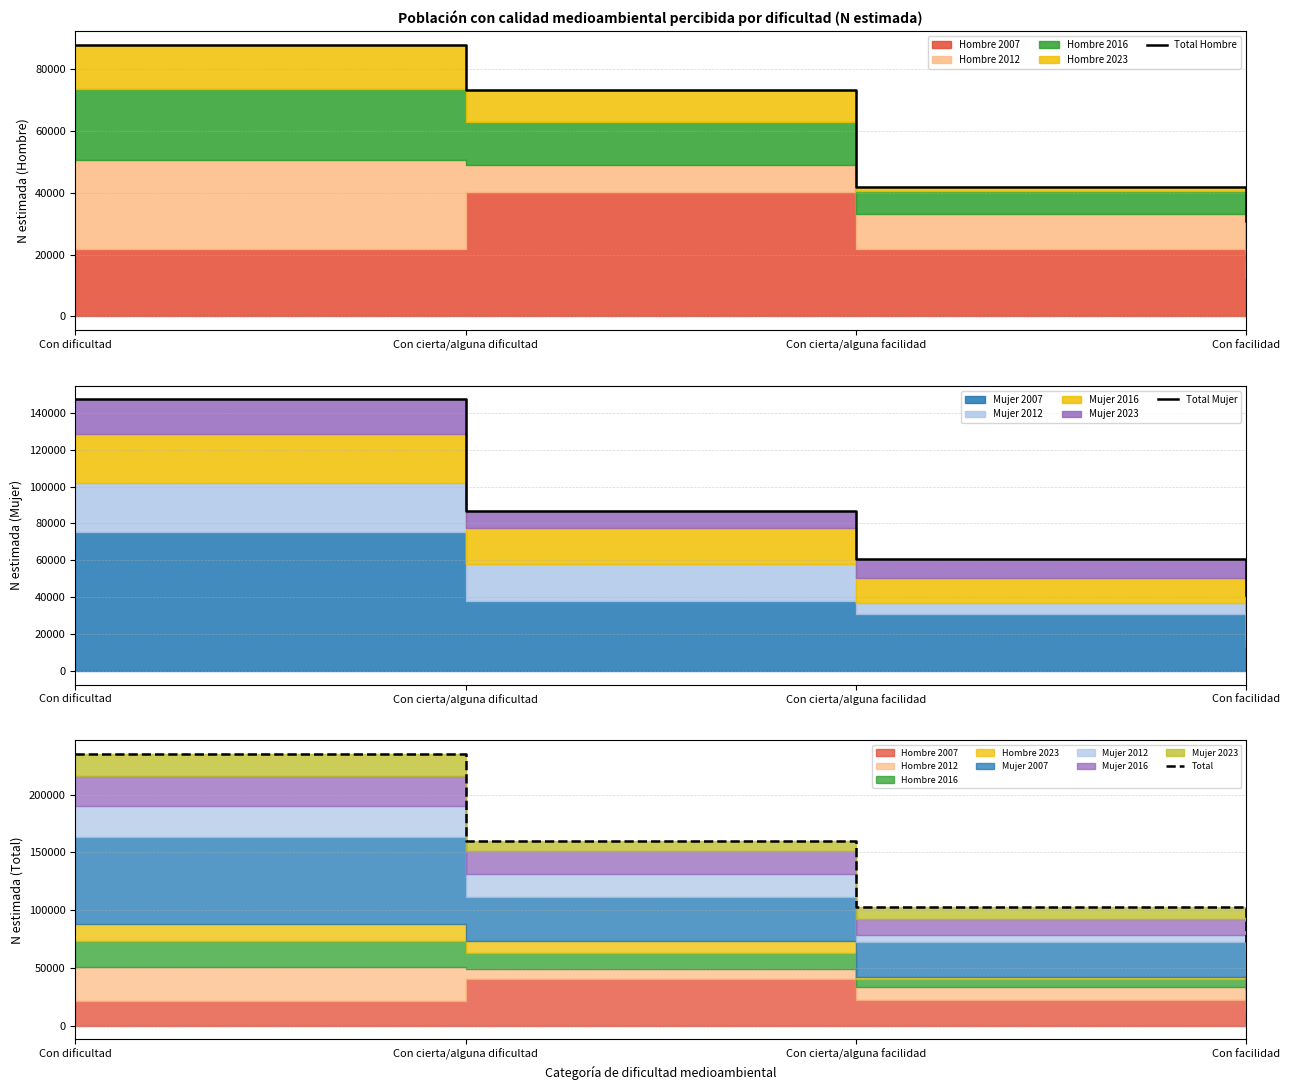

Between Con cierta/alguna dificultad and Con facilidad, which is larger?

Con cierta/alguna dificultad